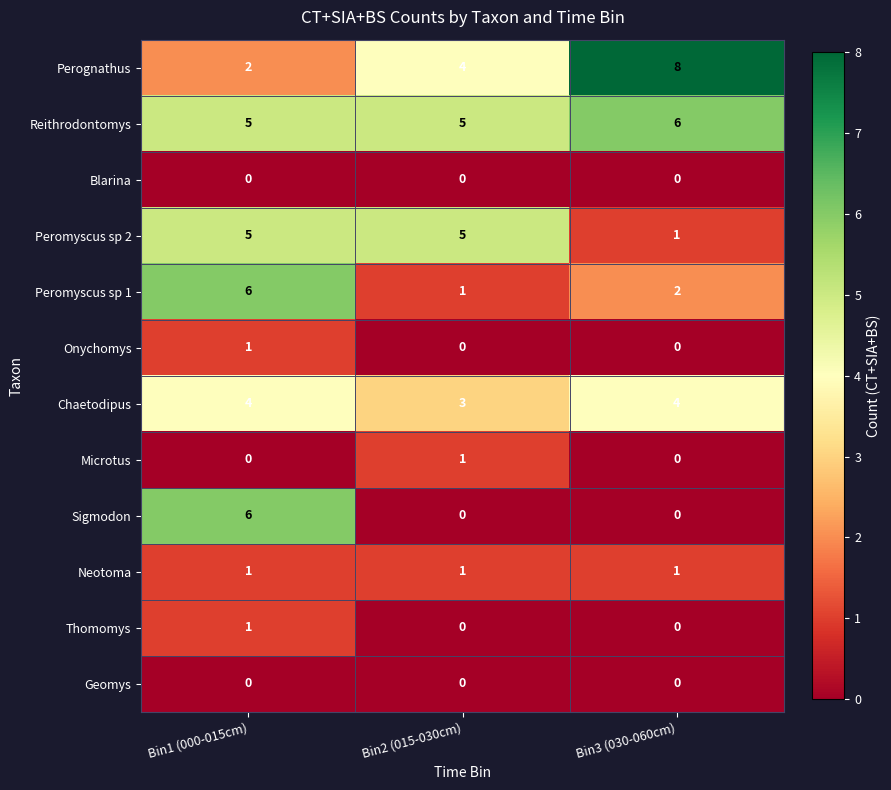

True or false: Neotoma has a value of 2 at Bin1 (000-015cm).

False